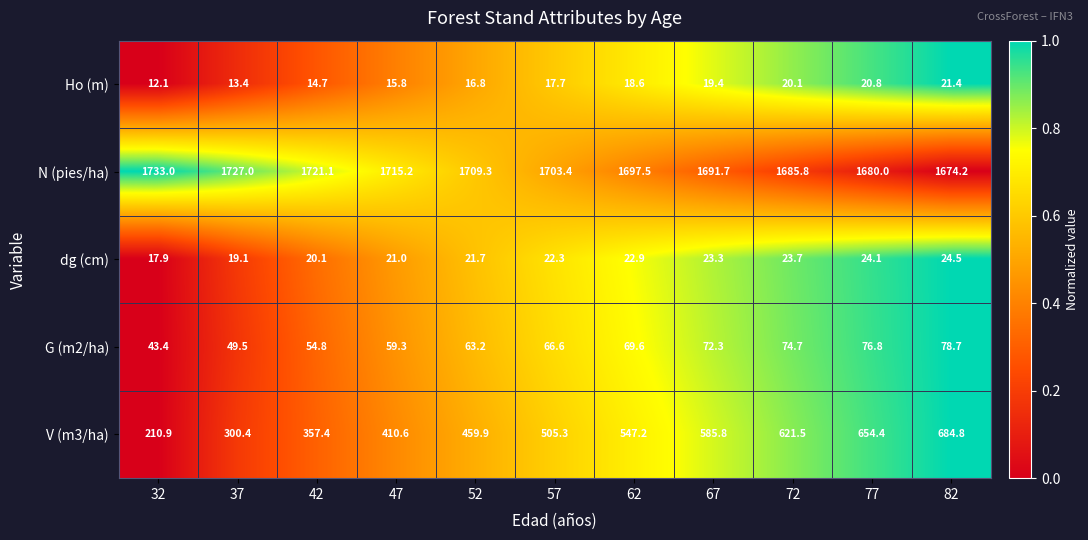

True or false: dg (cm) has a value of 5.9 at 37.

False